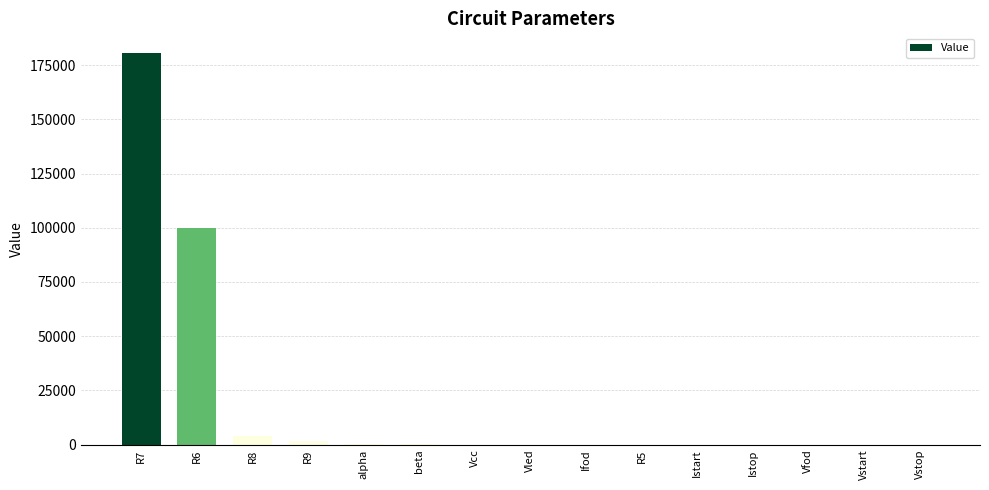

Is it true that the value at R8 is 3902.4?

True